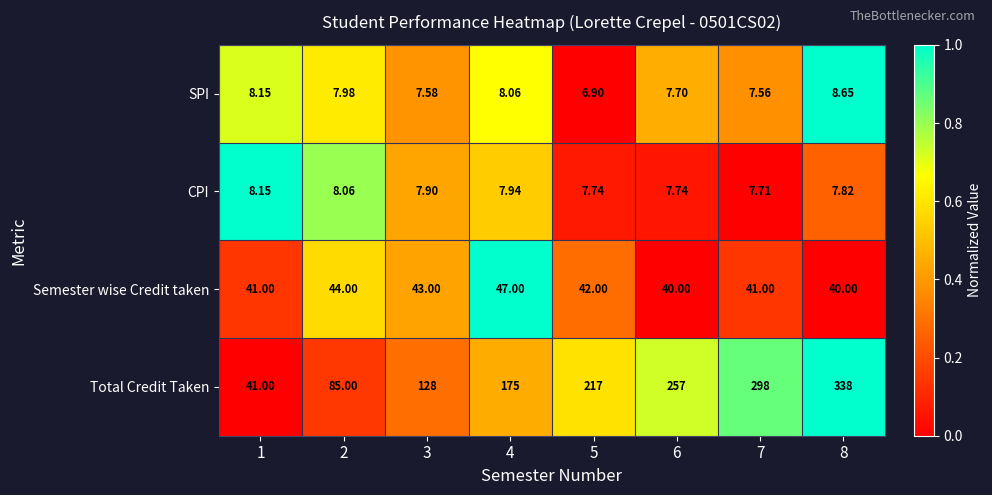

Rank the series at 8 from lowest to highest value.

CPI, SPI, Semester wise Credit taken, Total Credit Taken